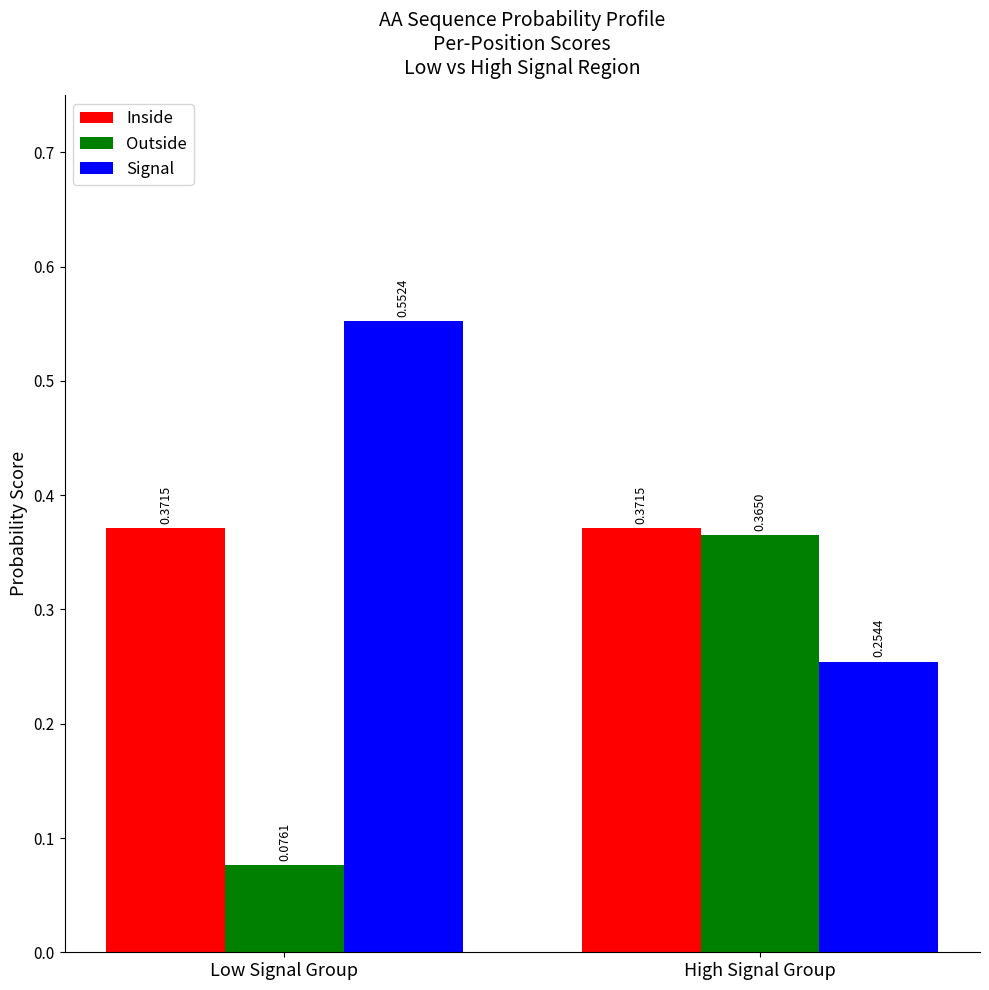

True or false: Outside has a value of 0.2 at High Signal Group.

False